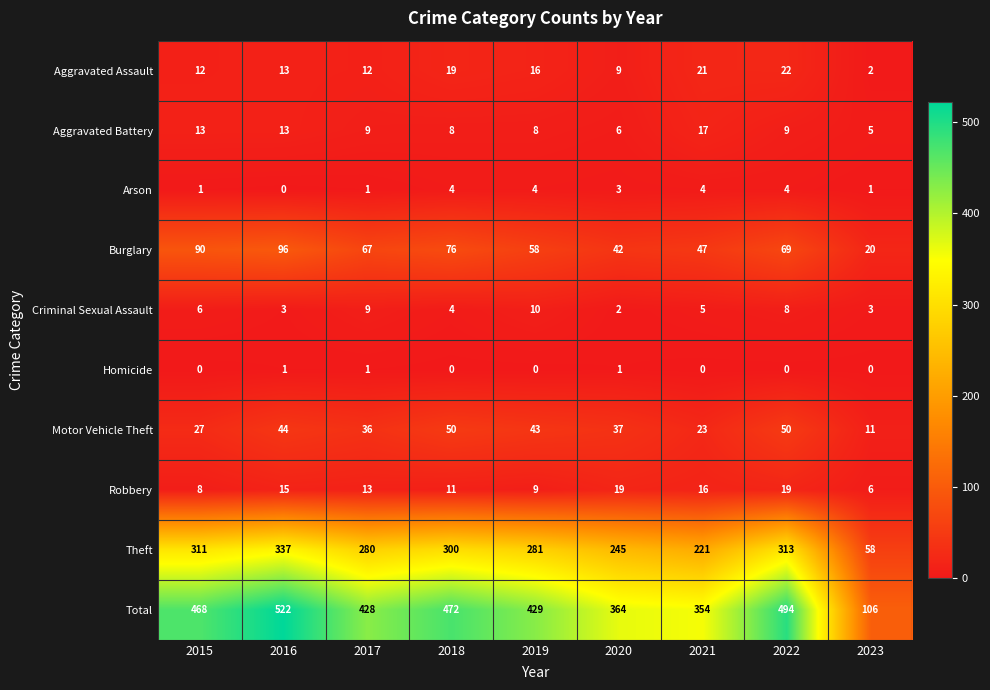

Between 2018 and 2022, which series saw the biggest shift?

Total